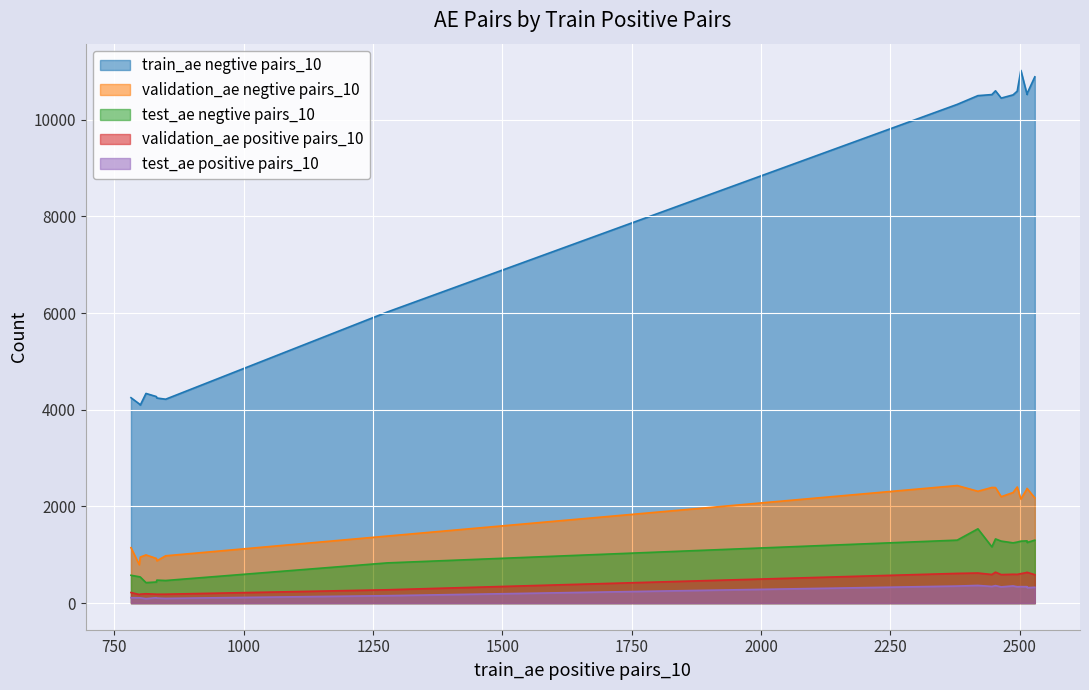

Between 2379.0 and 2453.0, which is larger?

2453.0